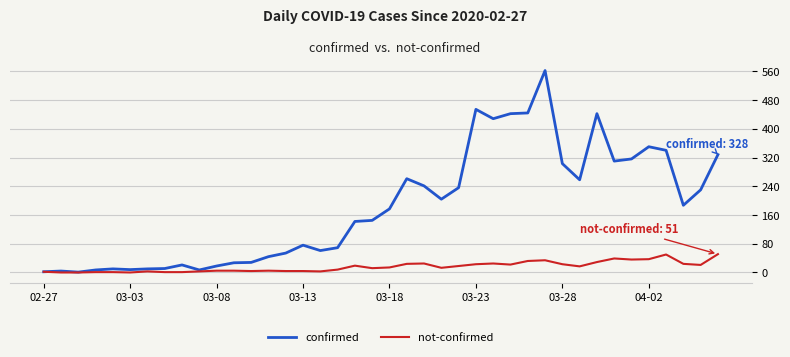

List the series in order of their overall mean, lowest first.

not-confirmed, confirmed